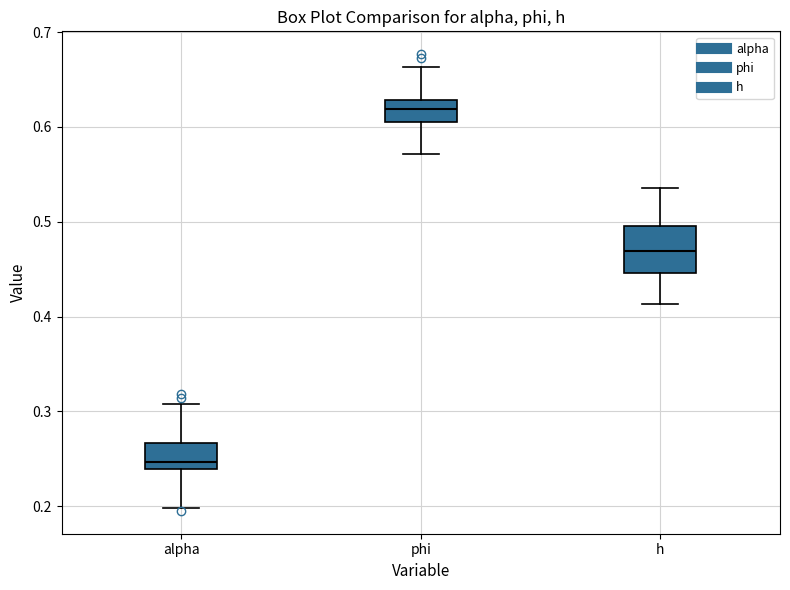

Where does the median line of the box for h sit on the y-axis? The values are not printed on the chart, so give them approximately, as read against the axis.

0.47